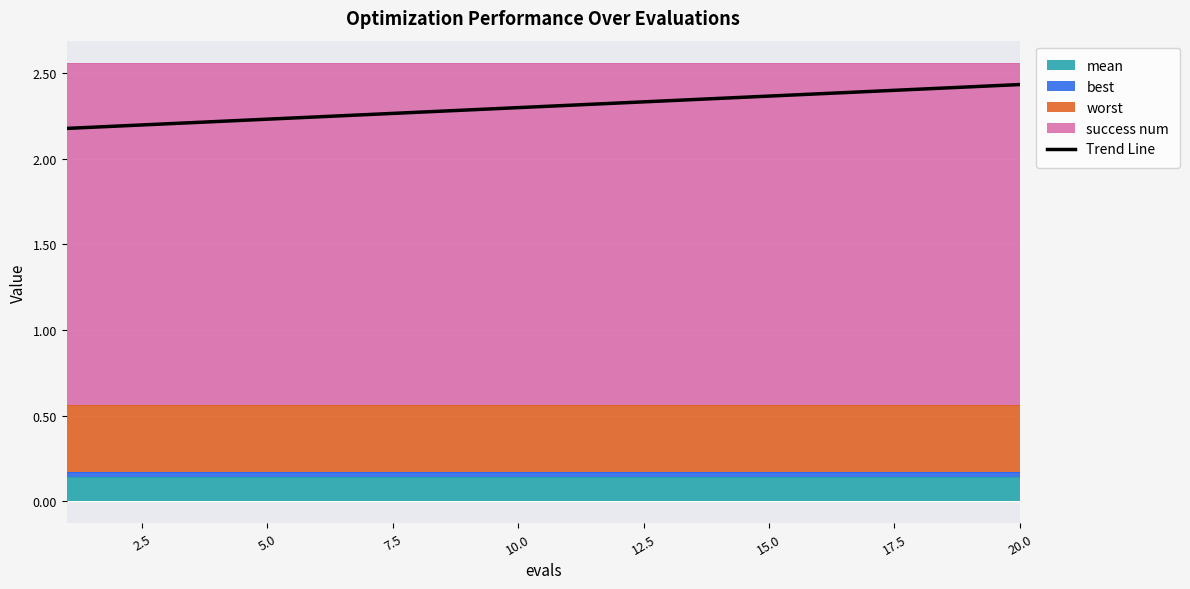

True or false: Trend Line has a value of 3.2 at 10.0.

False